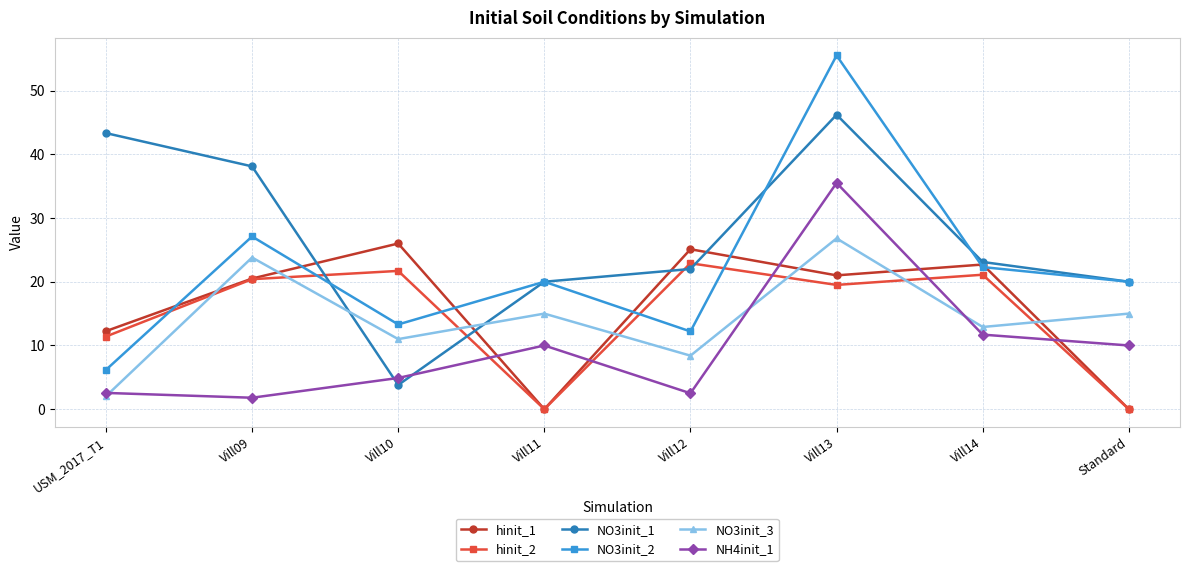

Where do NO3init_1 and NO3init_3 first cross each other?

Vill09 and Vill10